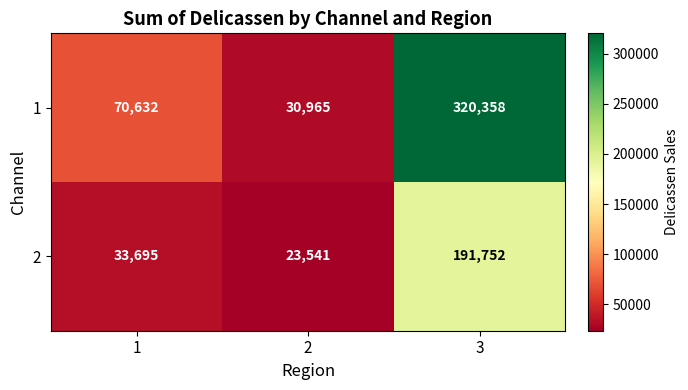

At which category does the chart reach its peak across all series?

3